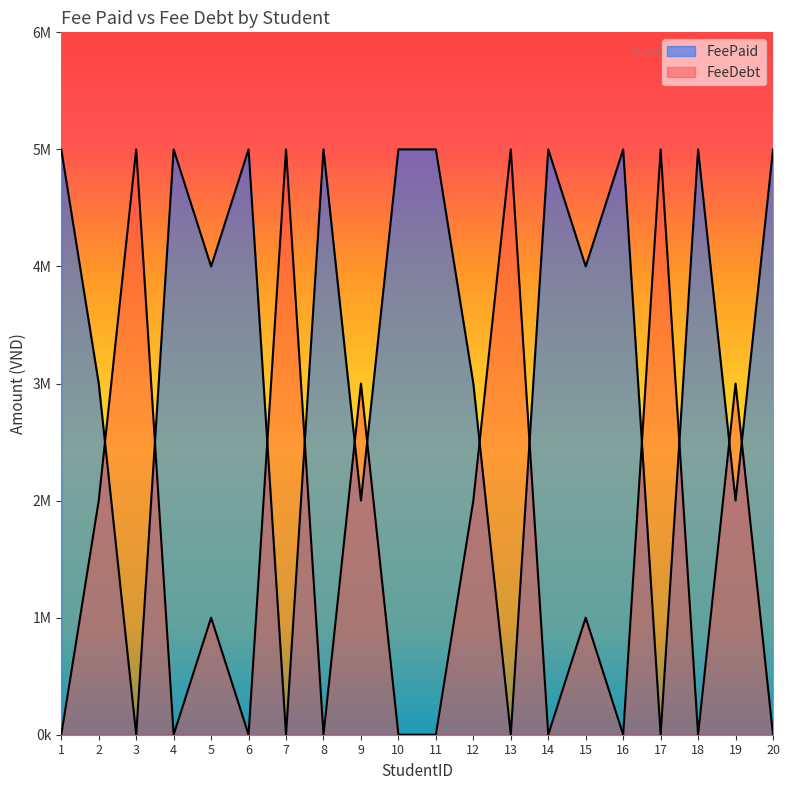

Between 3 and 6, which is larger?

6